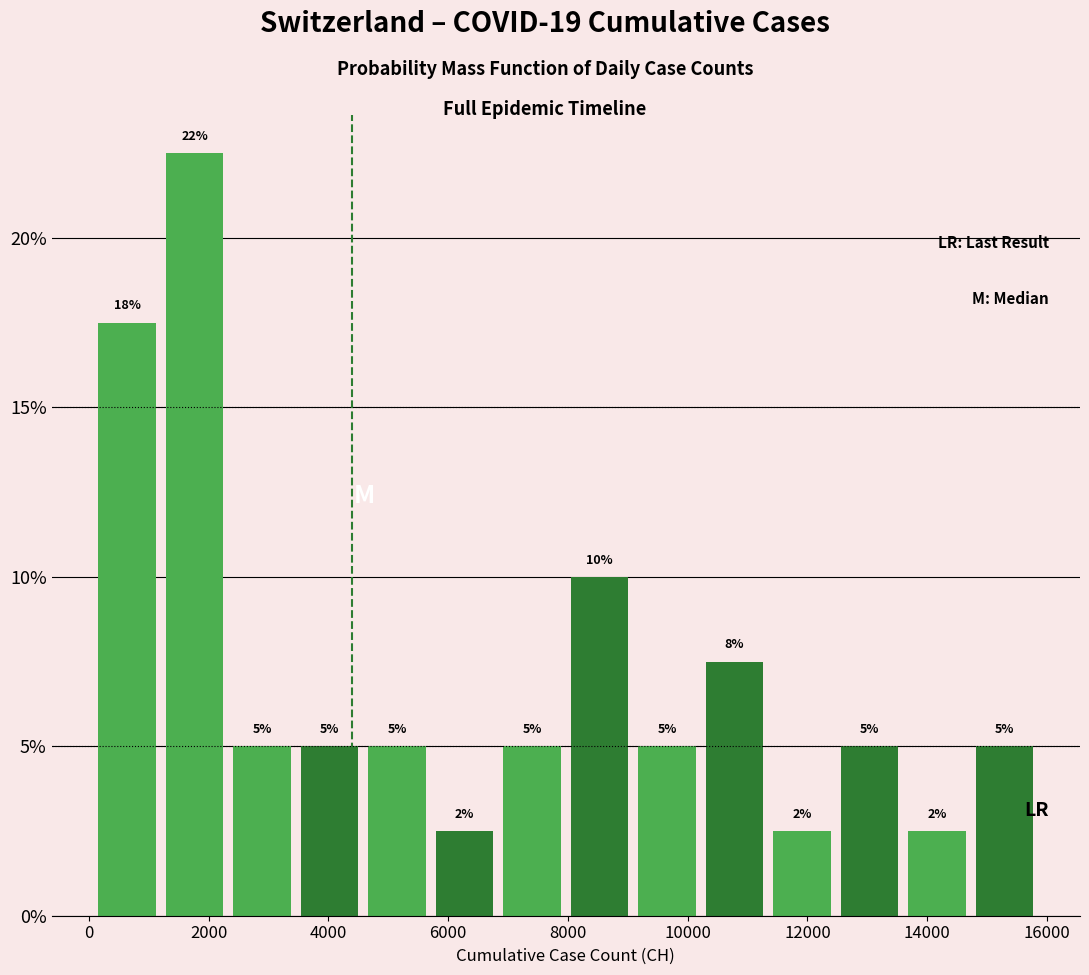

Over which range of the x-axis is the bar tallest?

1200 to 2400